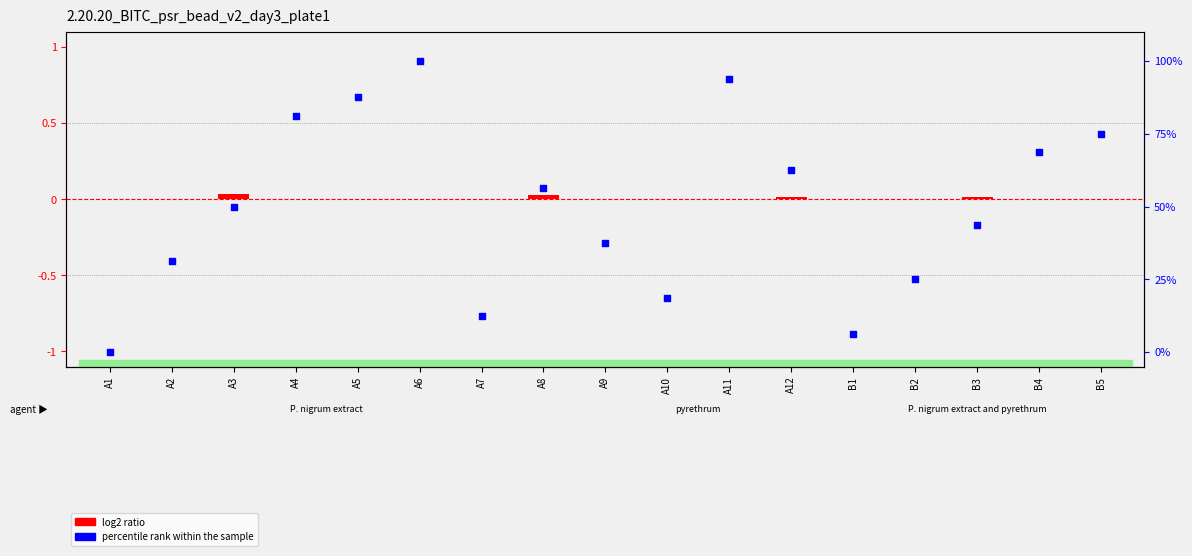

Which series has the largest total across all categories?

percentile rank within the sample